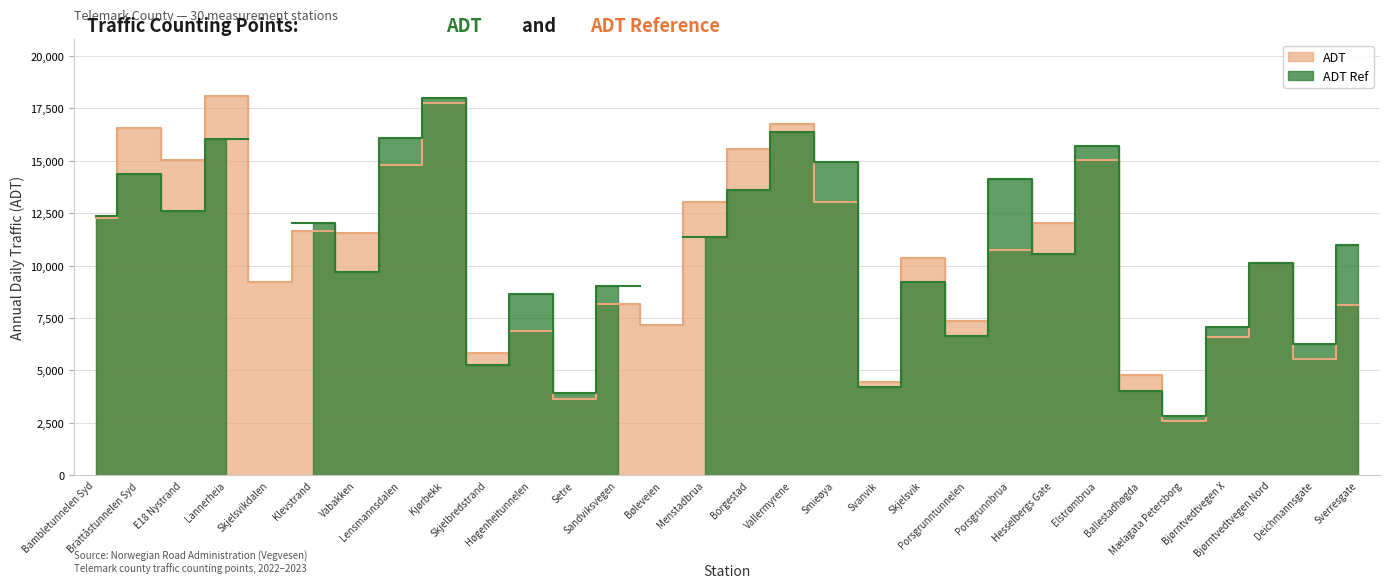

What is the difference between the maximum and minimum values?

15480